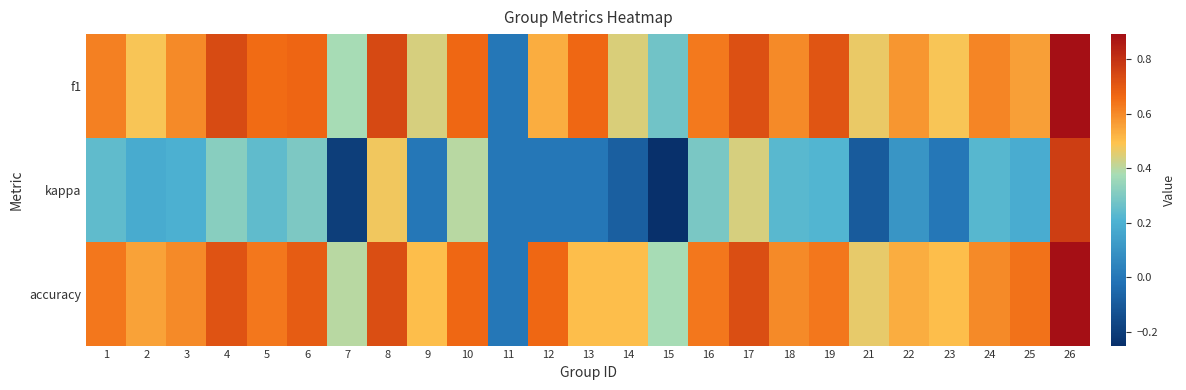

At 18, list the series in order from smallest to largest.

kappa, f1, accuracy